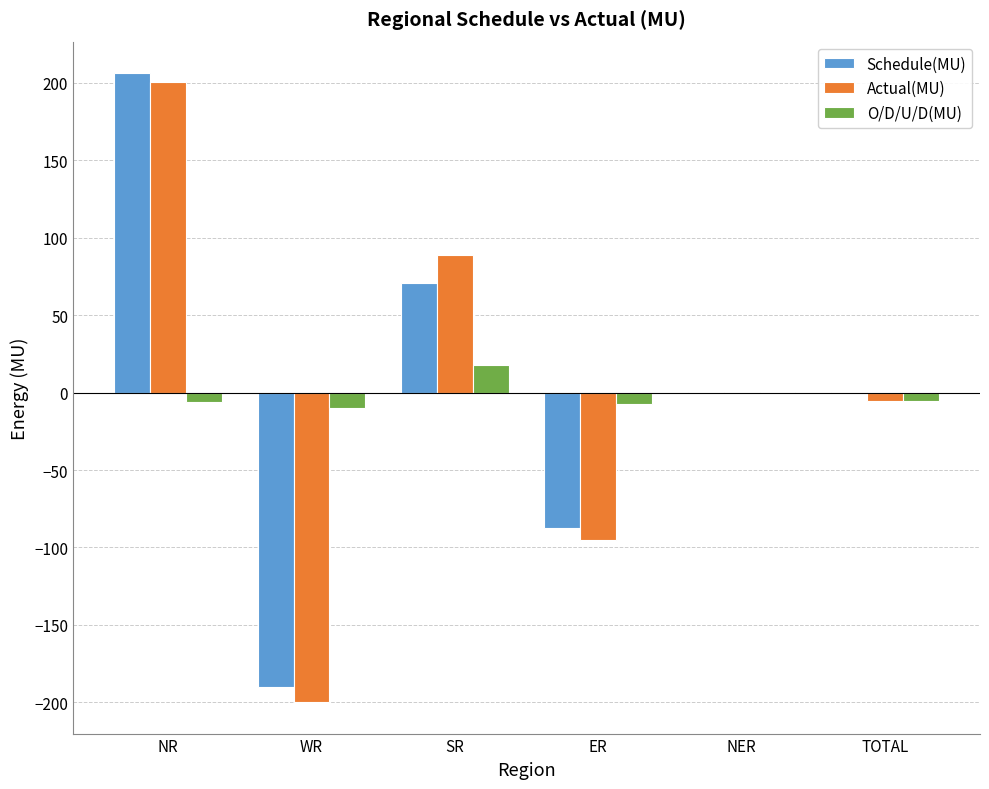

At which category is the sum across all series the highest?

NR